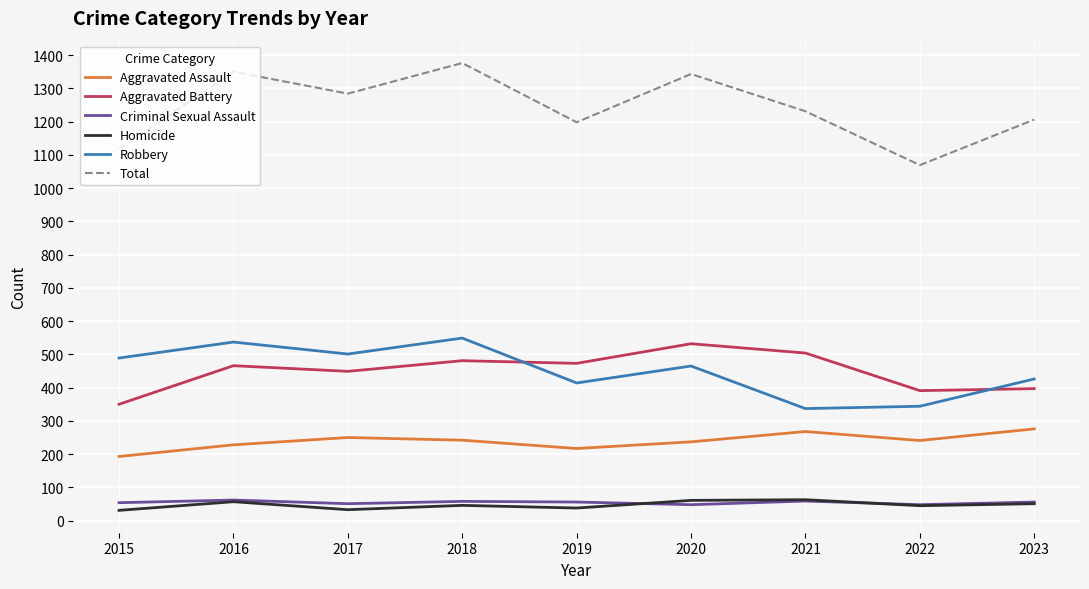

What is the minimum value for Criminal Sexual Assault?

48